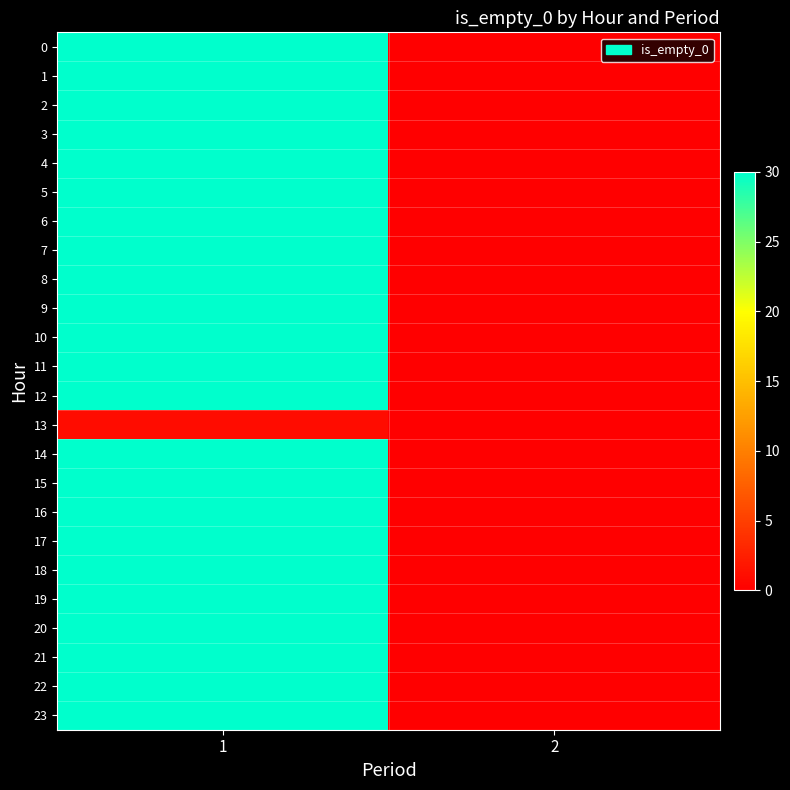

How many categories are shown in the chart?

2